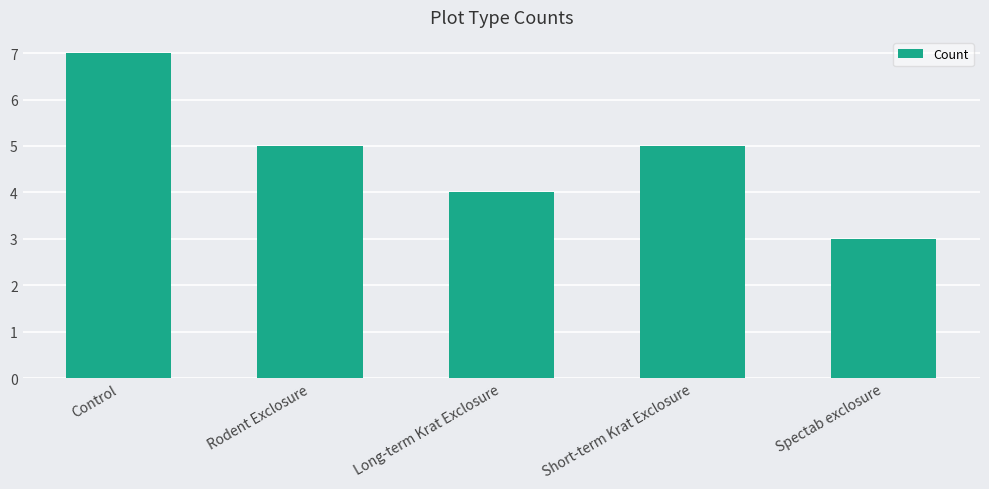

The chart shows a value of 3 at Spectab exclosure. True or false?

True